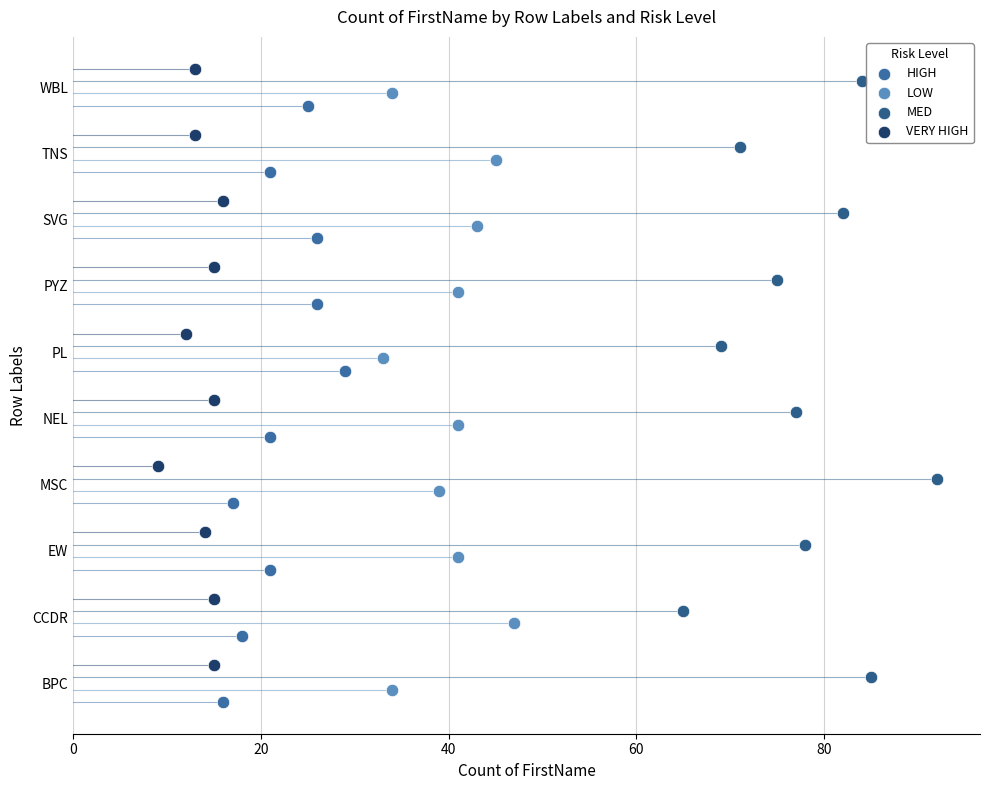

What are all the series names shown in the legend?

HIGH, LOW, MED, VERY HIGH